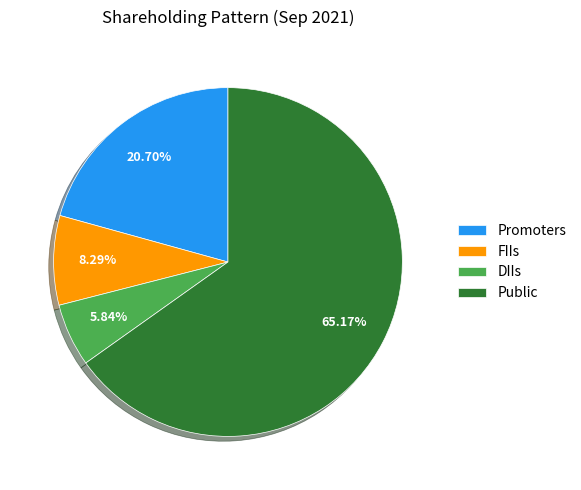

To the nearest percent, what portion does FIIs represent?

8%